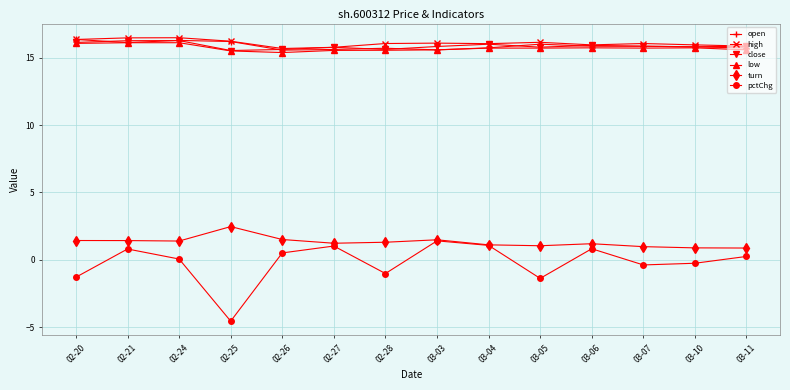

What position from the left is 03-04?

9